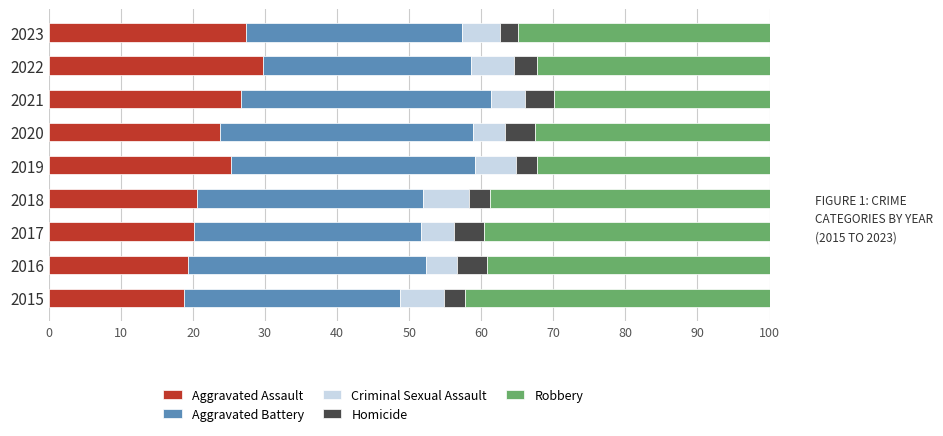

Read the Aggravated Assault value at 2021.

26.7